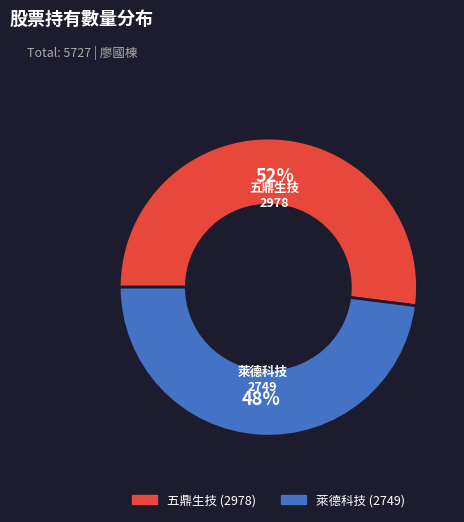

What is the largest slice in the pie chart?

五鼎生技